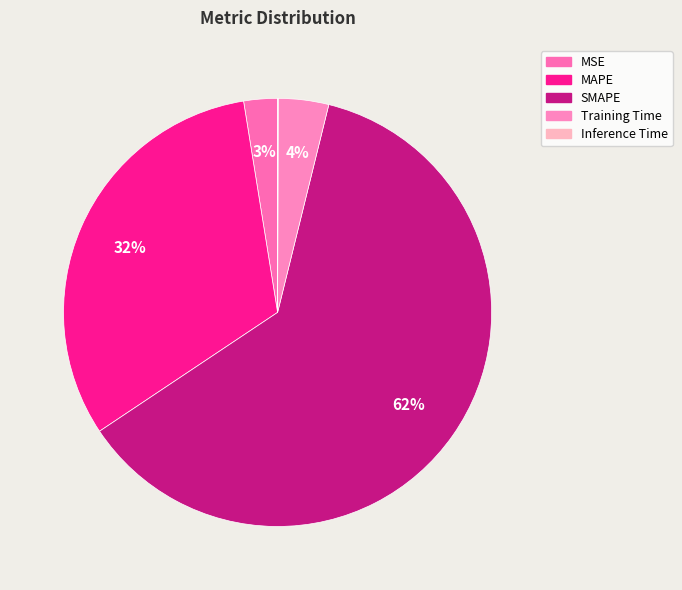

To the nearest percent, what is the combined percentage of Inference Time and MAPE?

32%